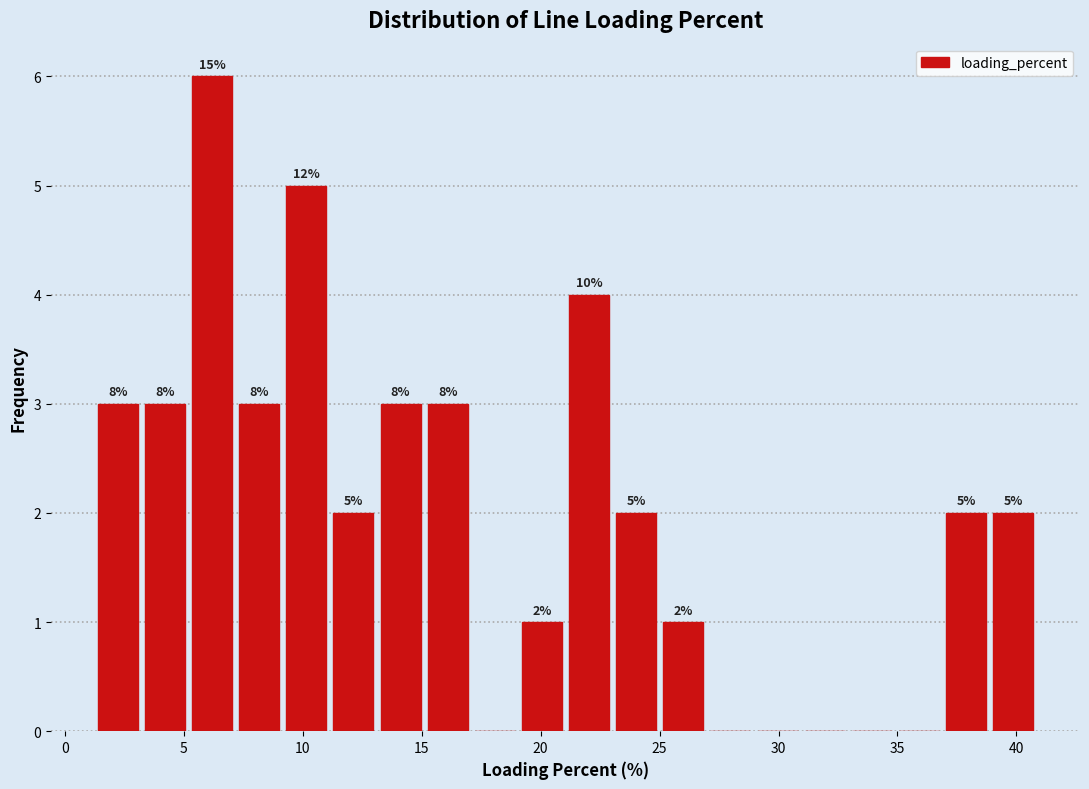

Around what value on the x-axis is the tallest bar? Give the approximate position of its centre, as read against the axis.

6.0